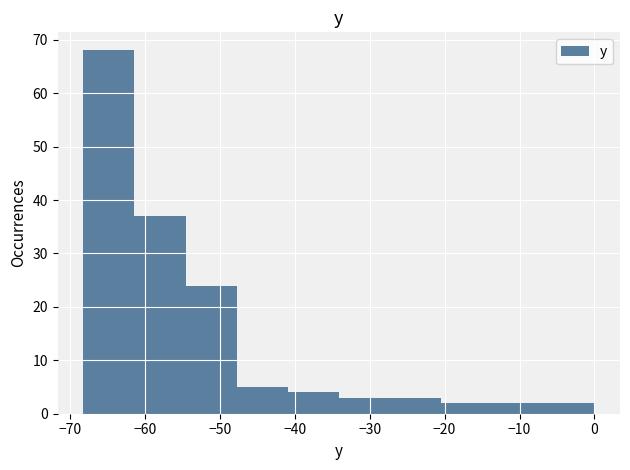

Reading left to right, transcribe this chart: for each bar, give the range it covers on the x-axis and its height. Neither the bar edges nor the heights are printed on the chart, so give them approximately, as read against the axes.

-68 to -61: 68
-61 to -55: 37
-55 to -48: 24
-48 to -41: 5
-41 to -34: 4
-34 to -27: 3
-27 to -20: 3
-20 to -14: 2
-14 to -7: 2
-7 to 0: 2